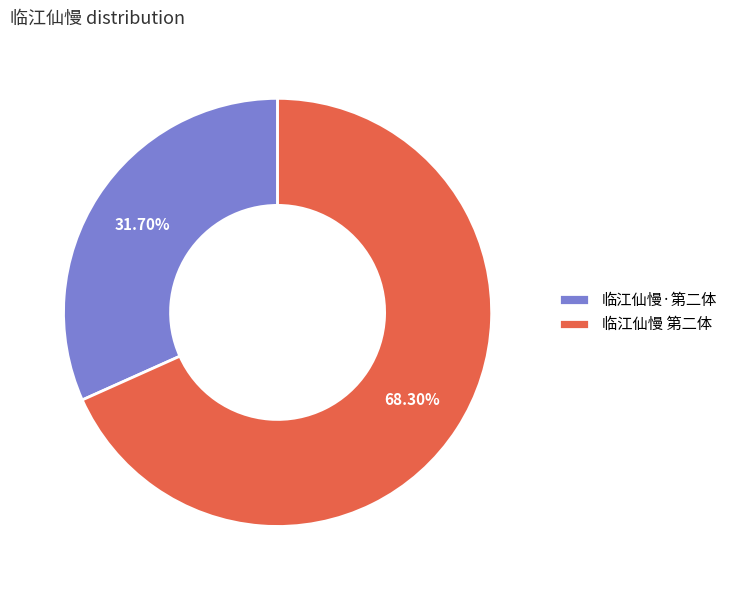

To the nearest percent, what portion does 临江仙慢·第二体 represent?

32%